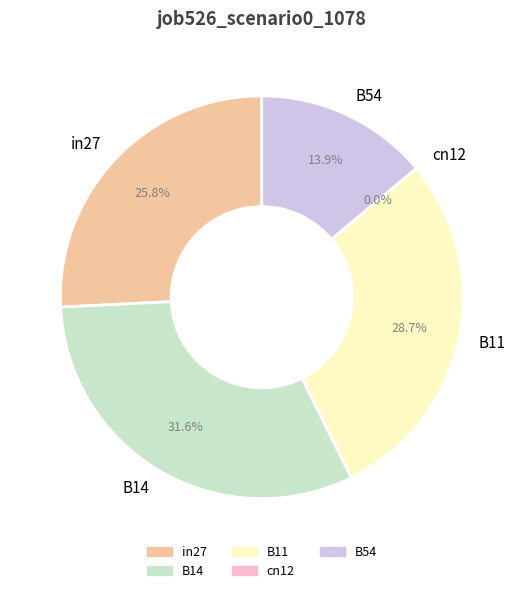

Does B54 represent more than half of the total?

No